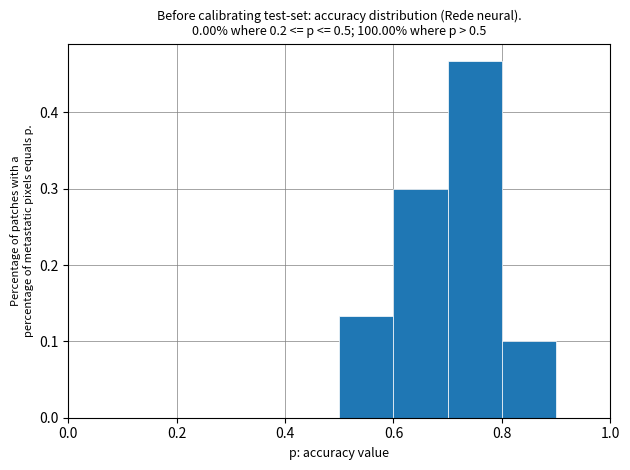

Which range on the x-axis has the tallest bar?

0.7 to 0.8